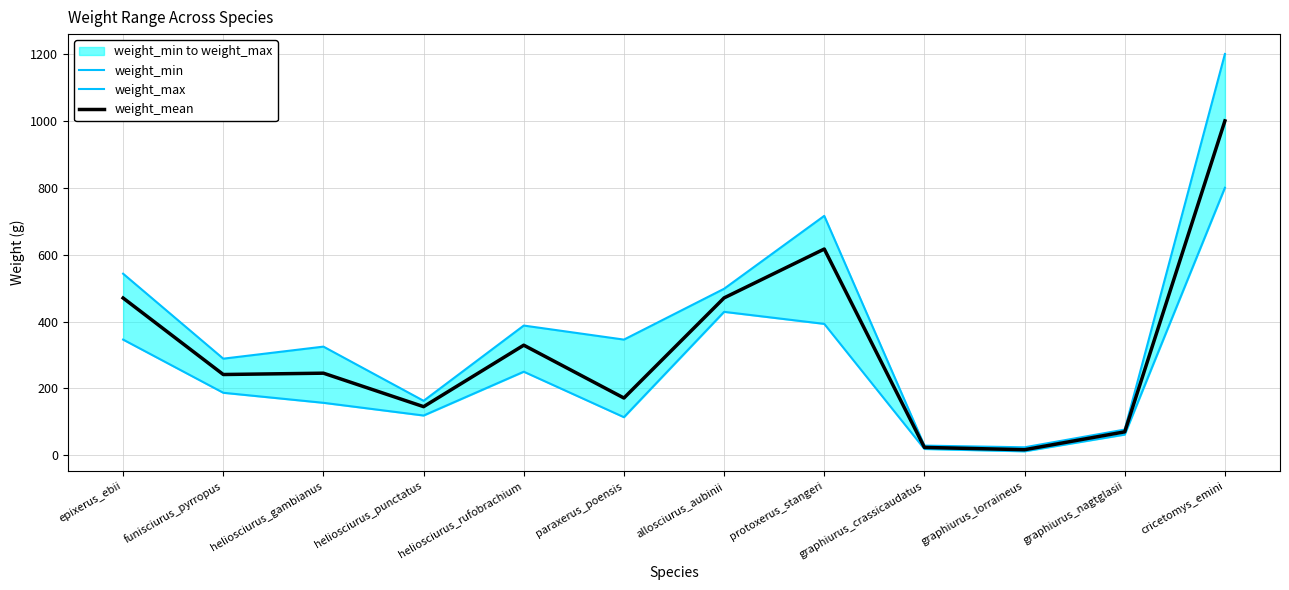

The value of weight_min at heliosciurus_punctatus is 168.8. True or false?

False